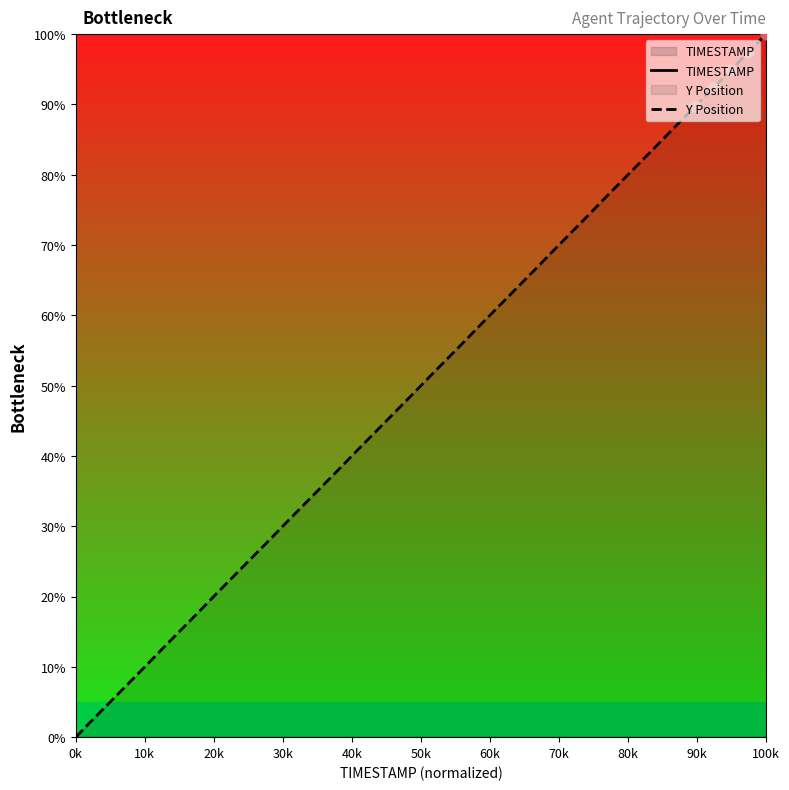

Which category has the highest value in the Y Position series?

100k